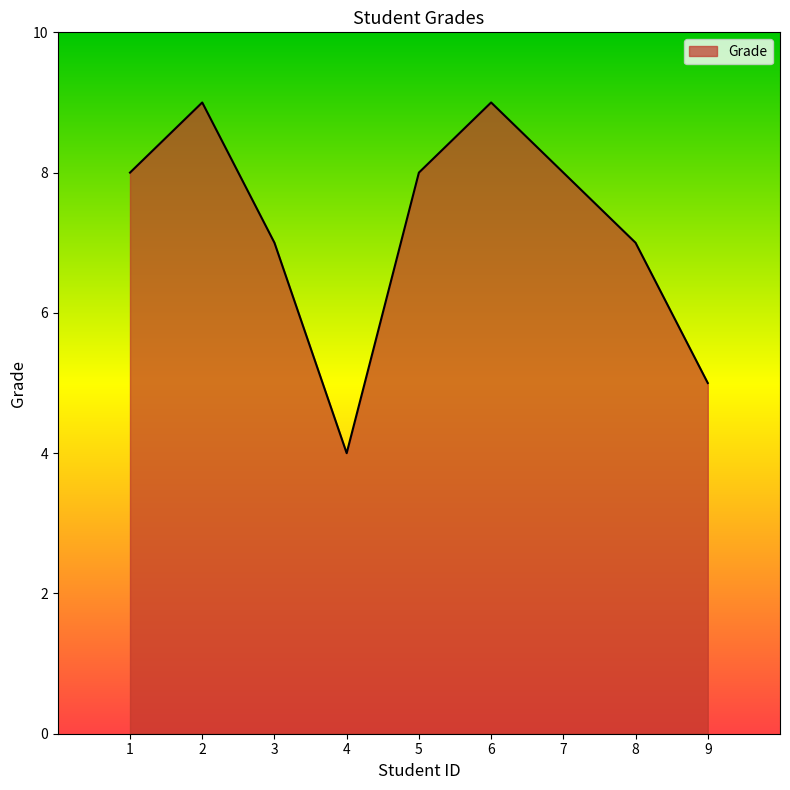

Reading left to right, transcribe all the data shown in this chart.

8	9	7	4	8	9	8	7	5